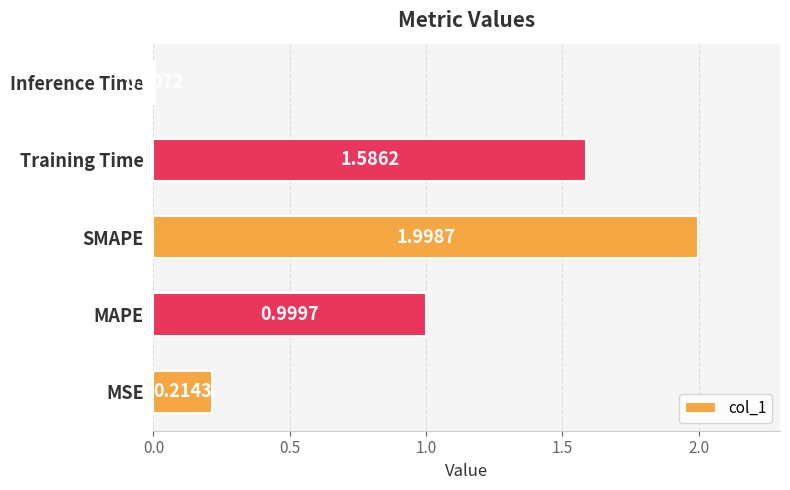

What is the difference between the maximum and minimum values?

2.0